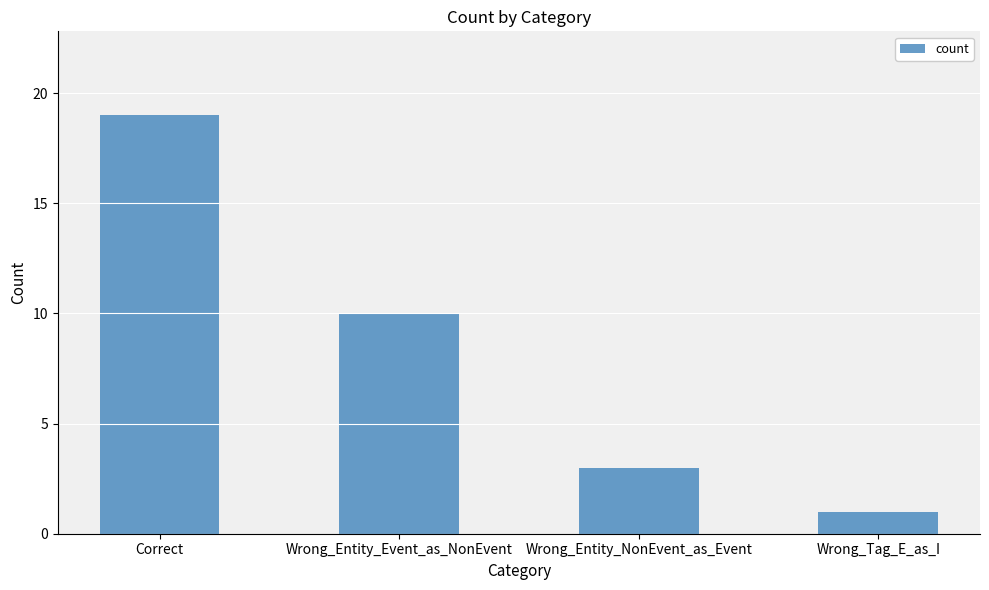

What is the label of the 4th bar from the left?

Wrong_Tag_E_as_I